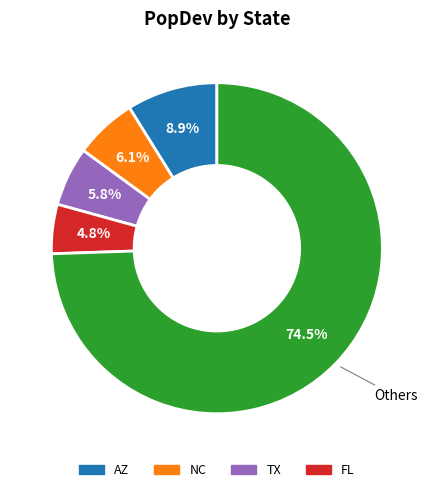

Count the number of slices in the pie.

5